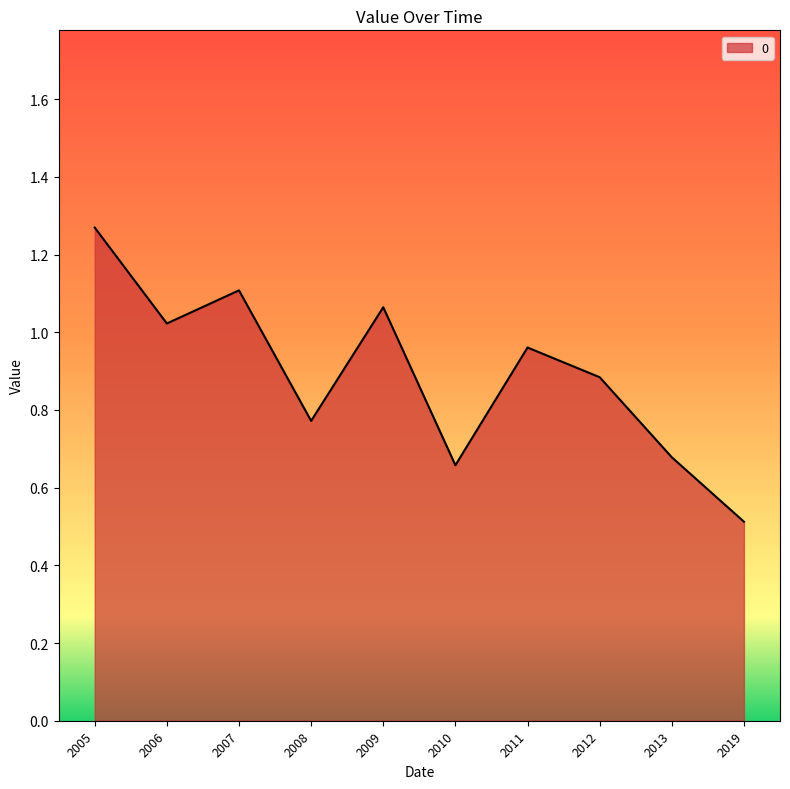

List the labels in order of value, largest first.

2005, 2007, 2009, 2006, 2011, 2012, 2008, 2013, 2010, 2019